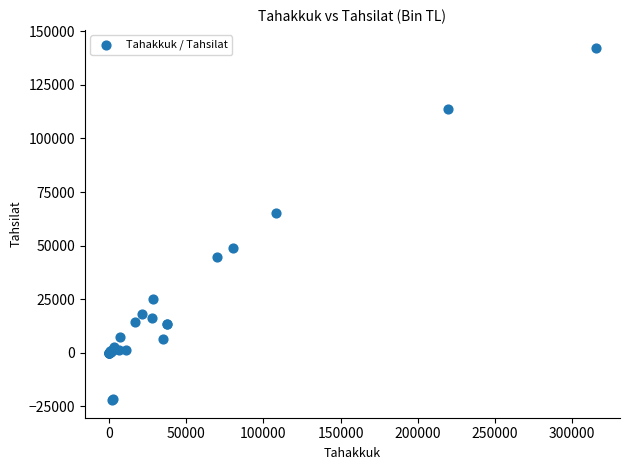

What Y value in the scatter plot is closest to 60177?

64989